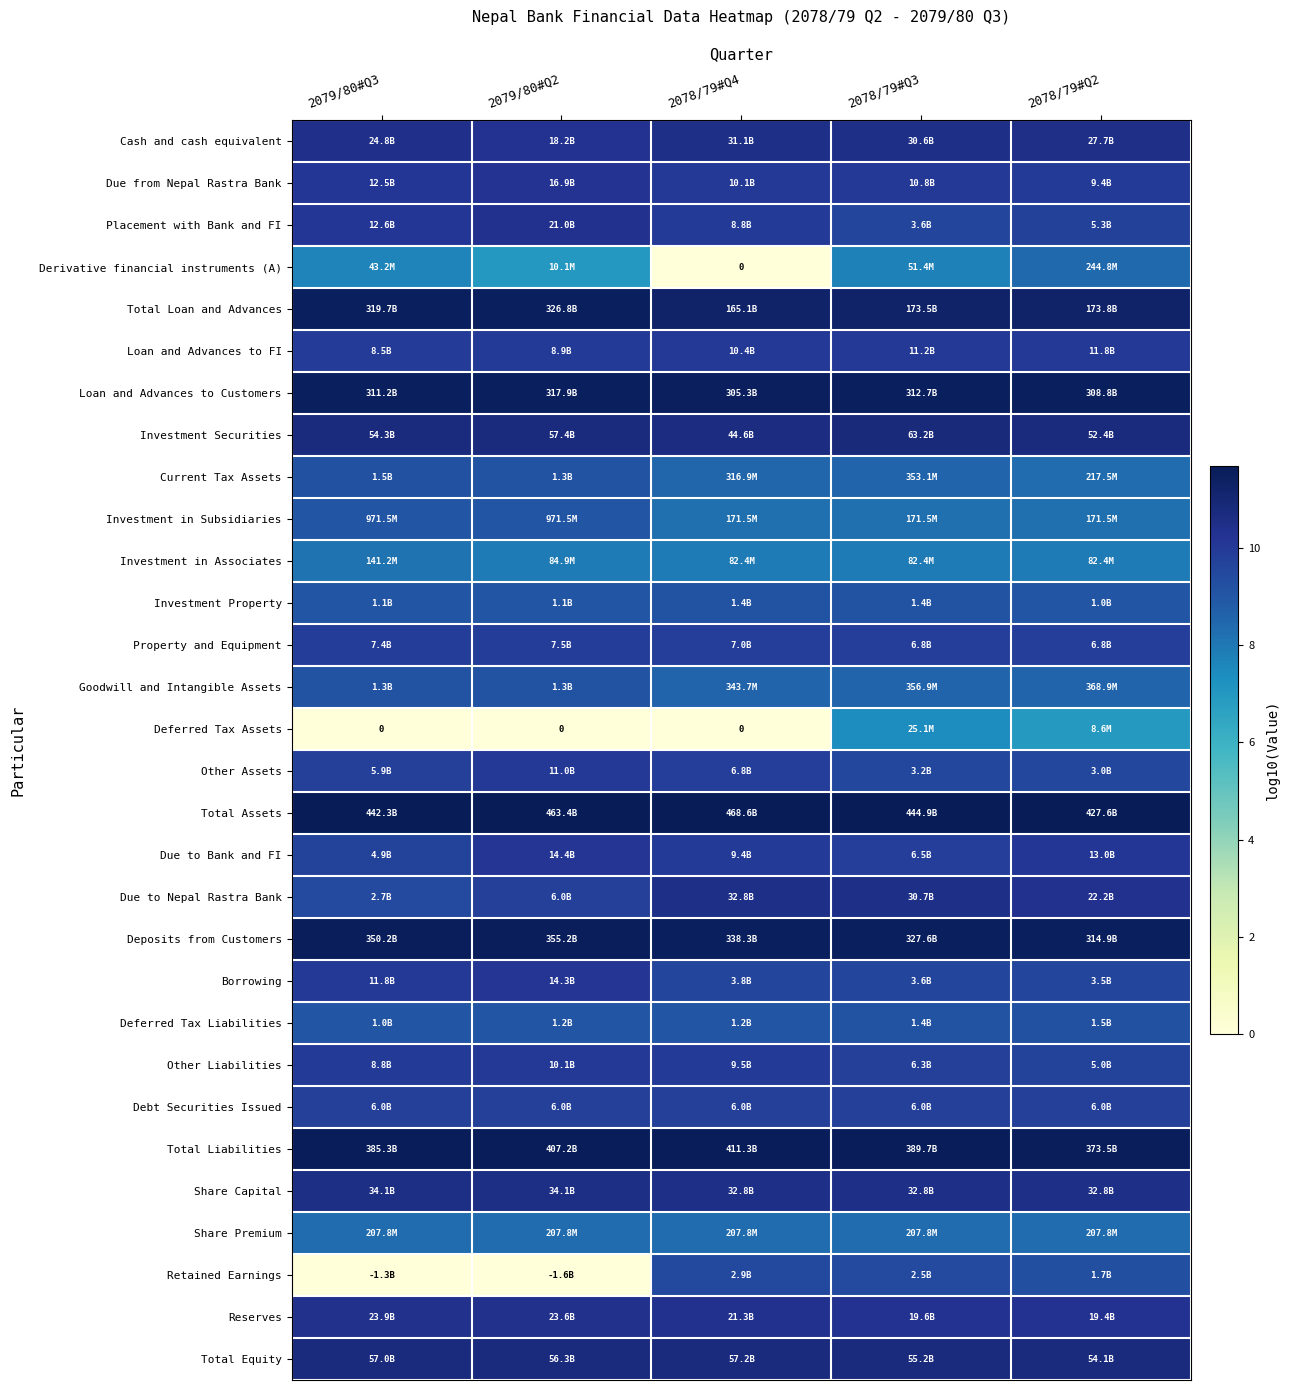

Is the value of Total Equity at 2079/80#Q2 greater than the value of Due to Bank and FI at 2079/80#Q2?

Yes